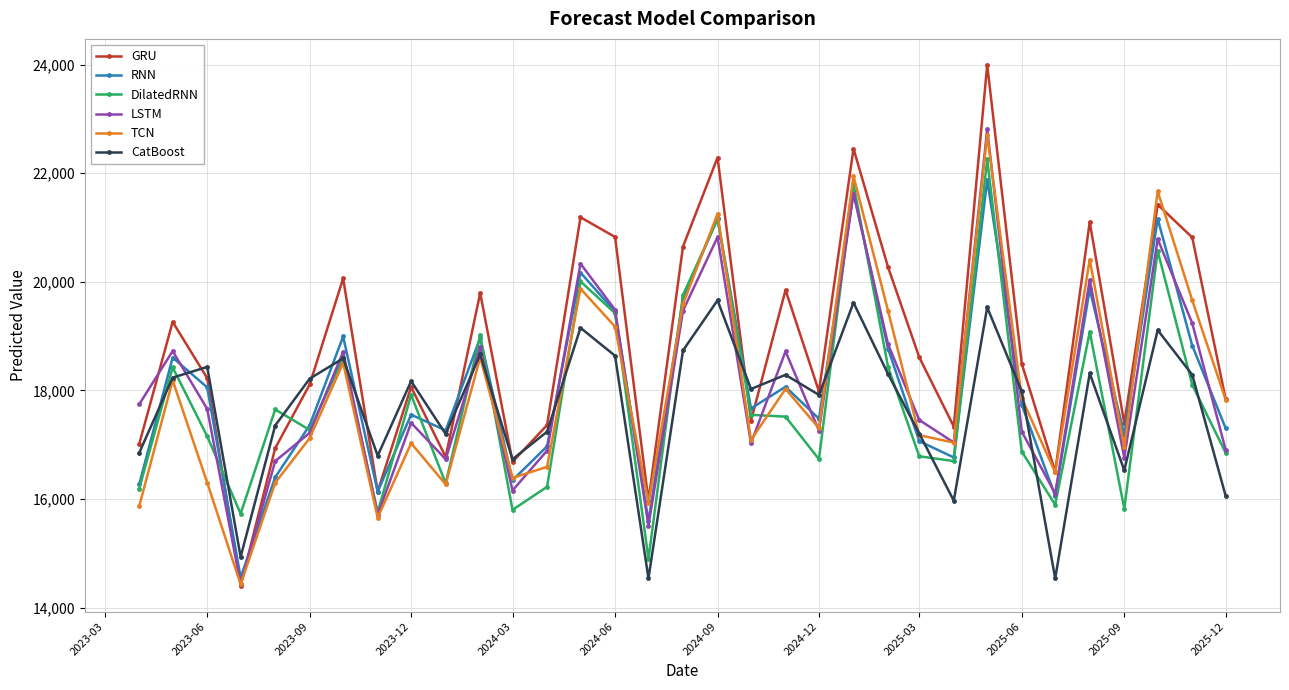

Which series has the largest total across all categories?

GRU